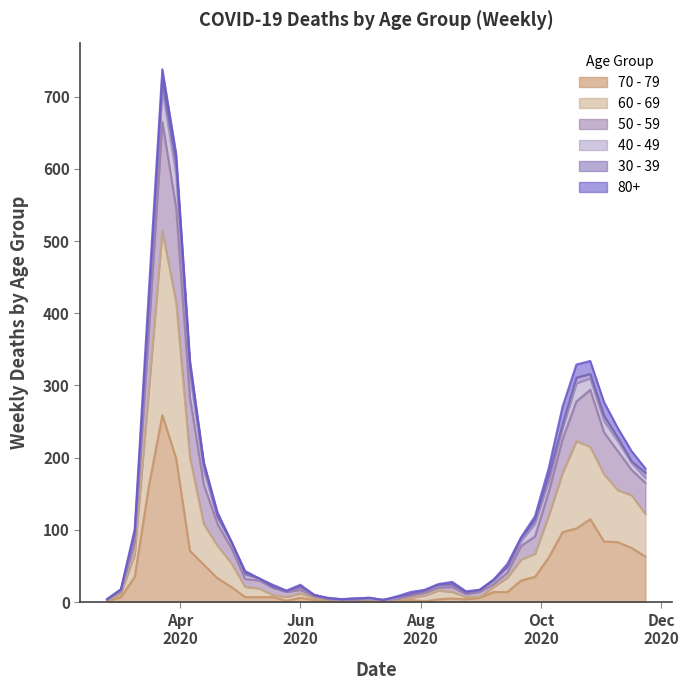

True or false: 60 - 69 and 50 - 59 cross at least once.

False